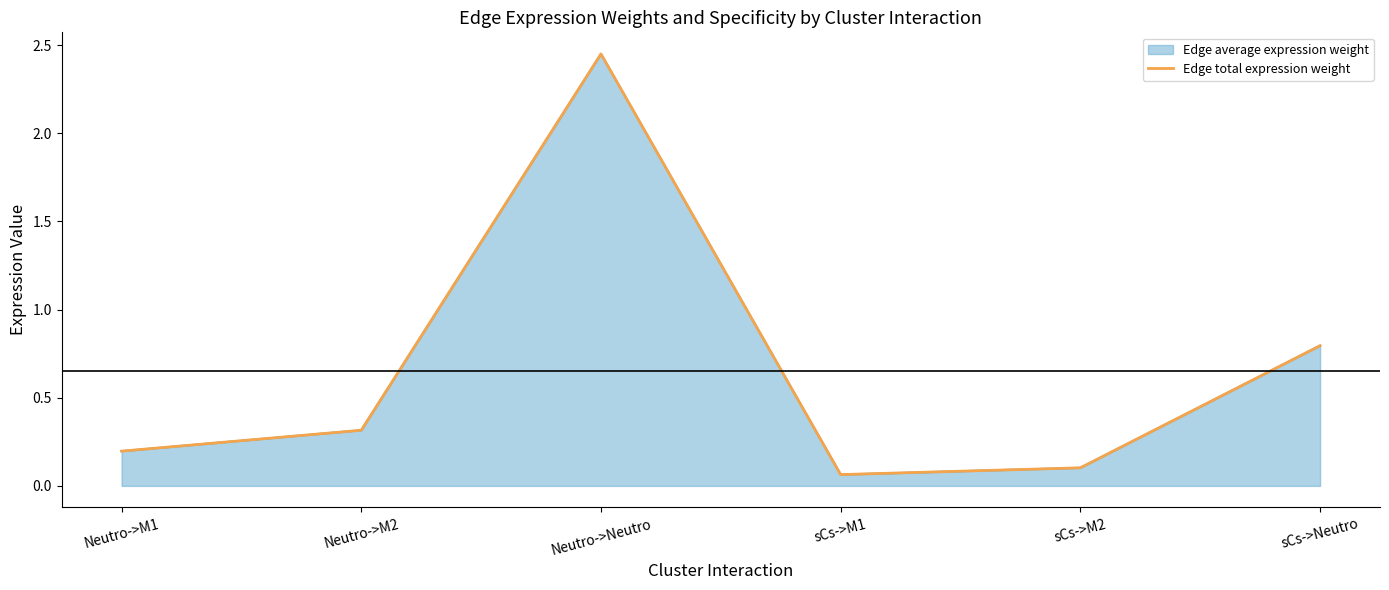

Reading left to right, transcribe all the data shown in this chart.

Neutro->M1=0.2	Neutro->M2=0.3	Neutro->Neutro=2.5	sCs->M1=0.1	sCs->M2=0.1	sCs->Neutro=0.8